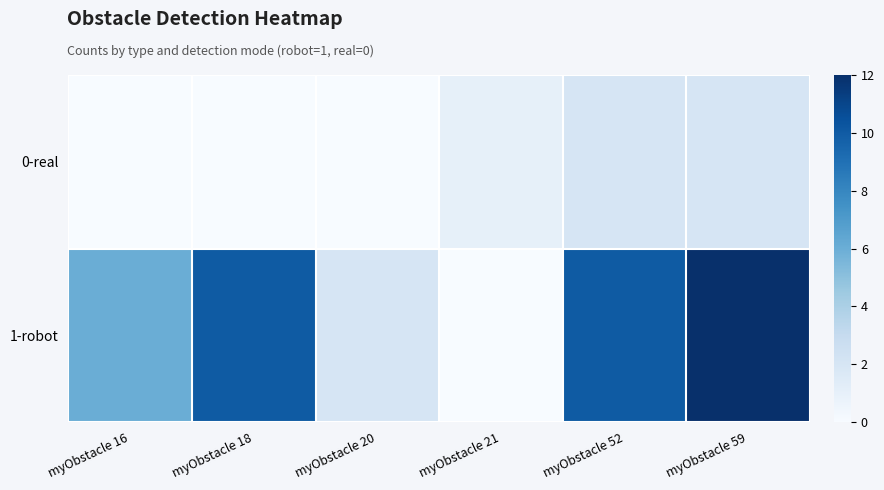

Between myObstacle 52 and myObstacle 20, which is larger?

myObstacle 52